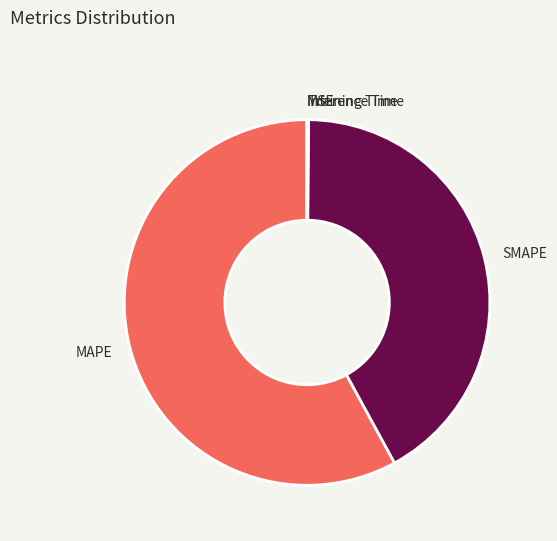

The MAPE slice represents 58% of the pie. True or false?

True